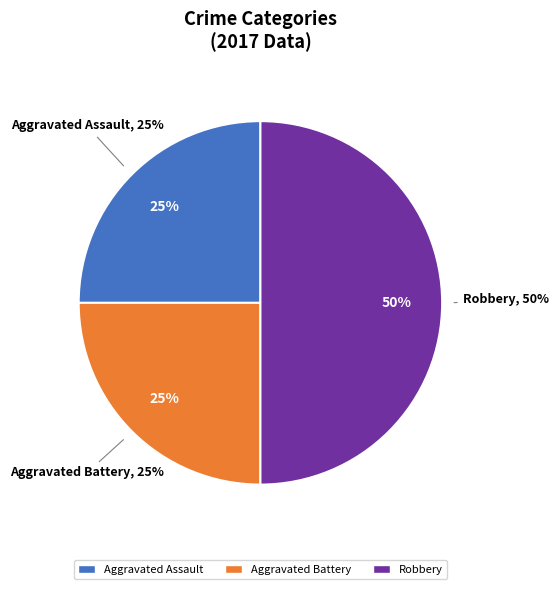

Count the number of slices in the pie.

4